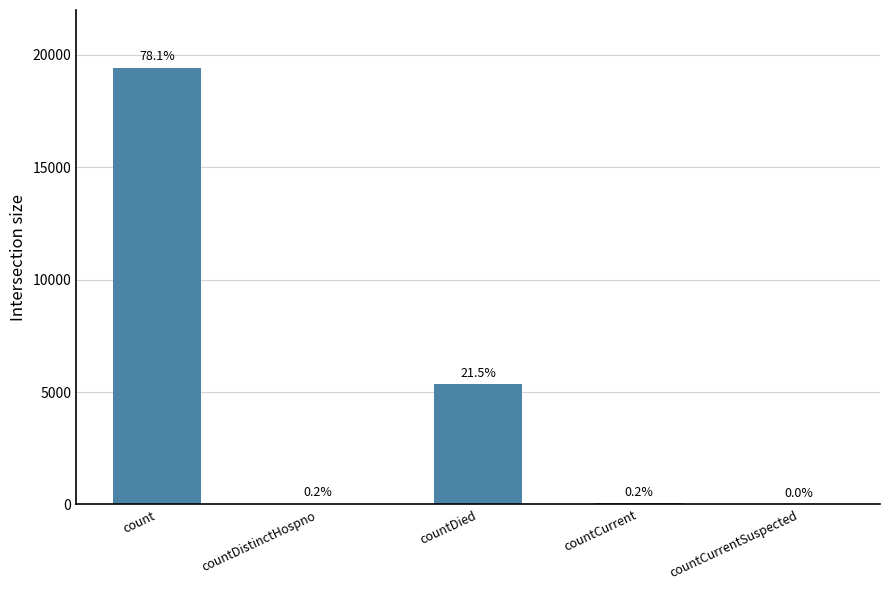

What is the ratio of the value at count to the value at countDied?

3.6